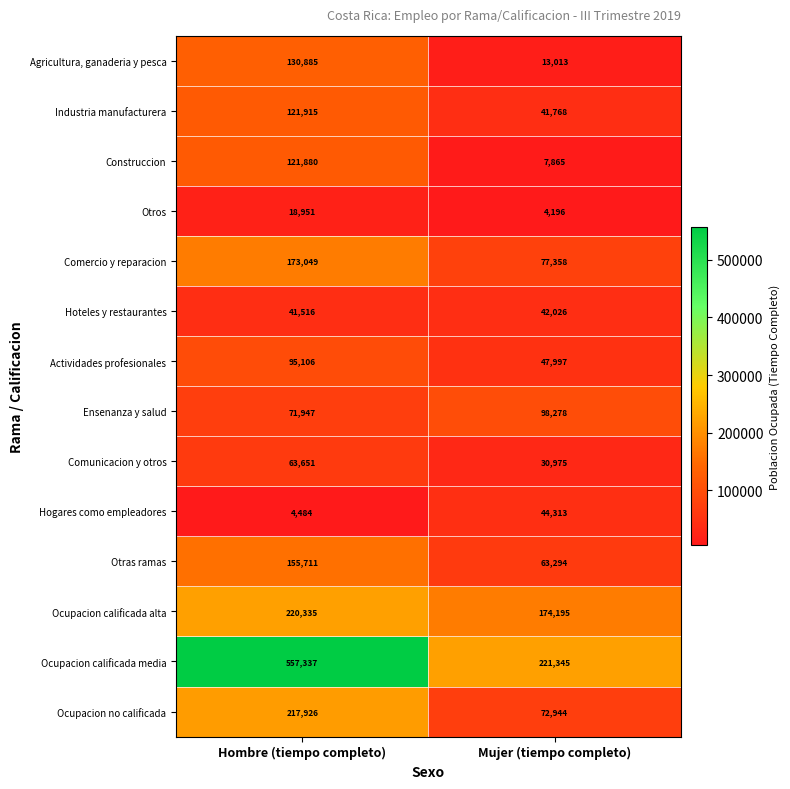

At which category does the chart reach its minimum across all series?

Mujer (tiempo completo)